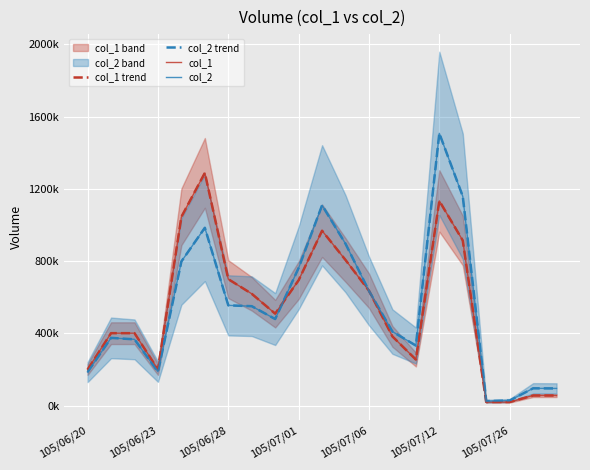

True or false: col_1 and col_1 trend cross at least once.

False